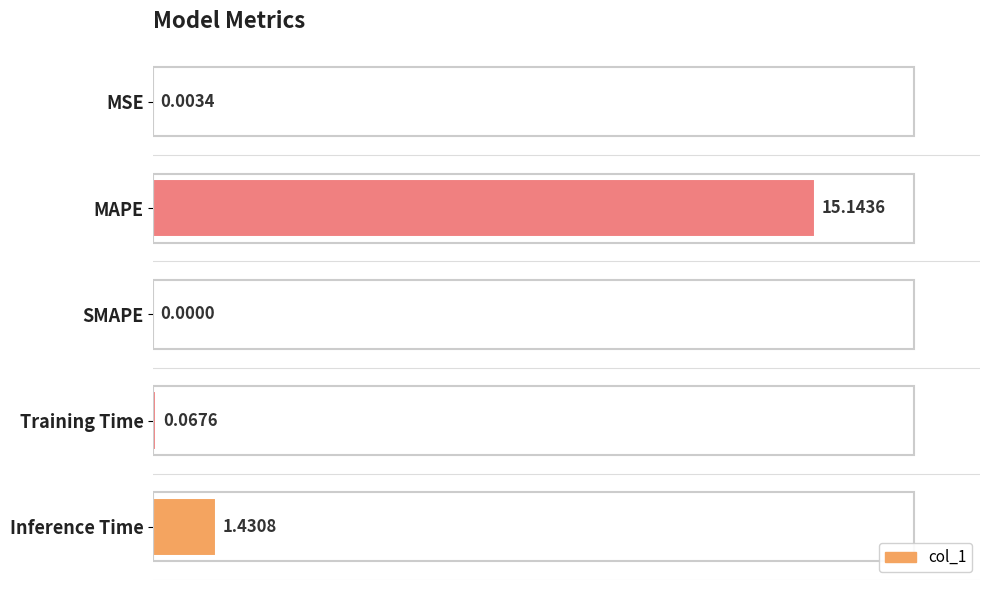

What is the sum of all values?

16.6